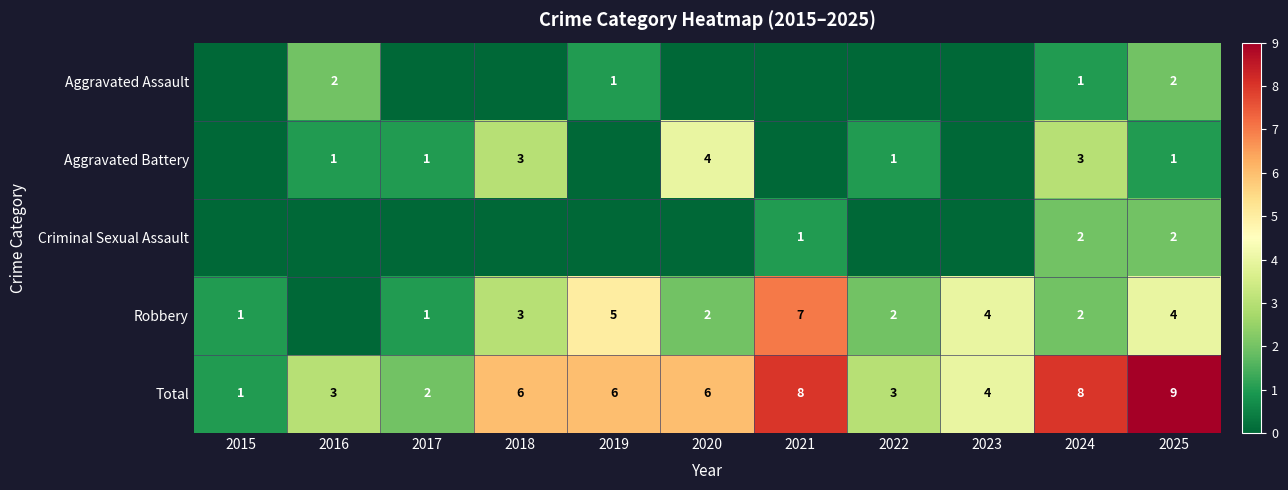

How many distinct data groups are displayed?

5